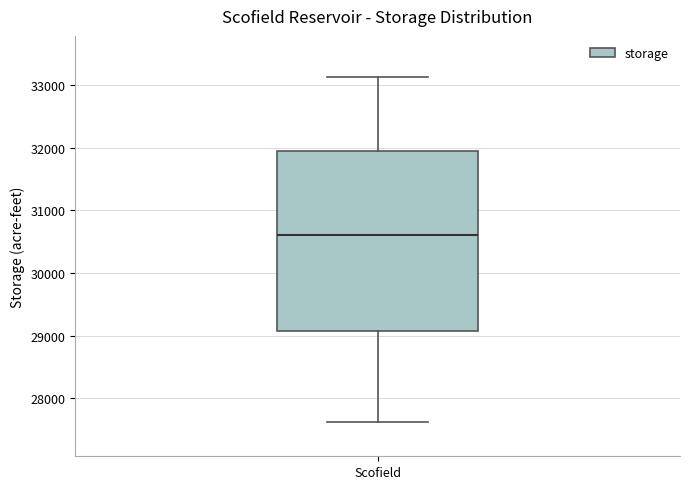

Where is the upper edge of the box for Scofield on the y-axis? The values are not printed on the chart, so give them approximately, as read against the axis.

31900